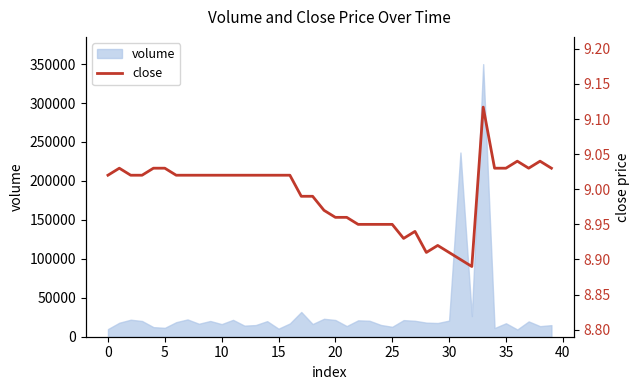

How many interior local valleys (lower than both neighbors) does the data have?

4